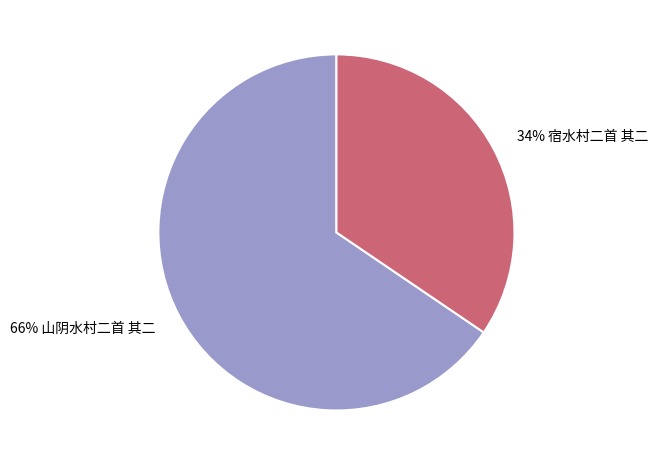

How many segments does this pie chart have?

2